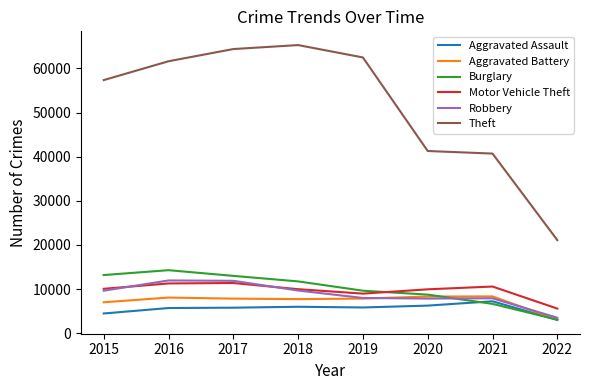

What is the difference between the maximum and minimum values in the Motor Vehicle Theft series?

5795